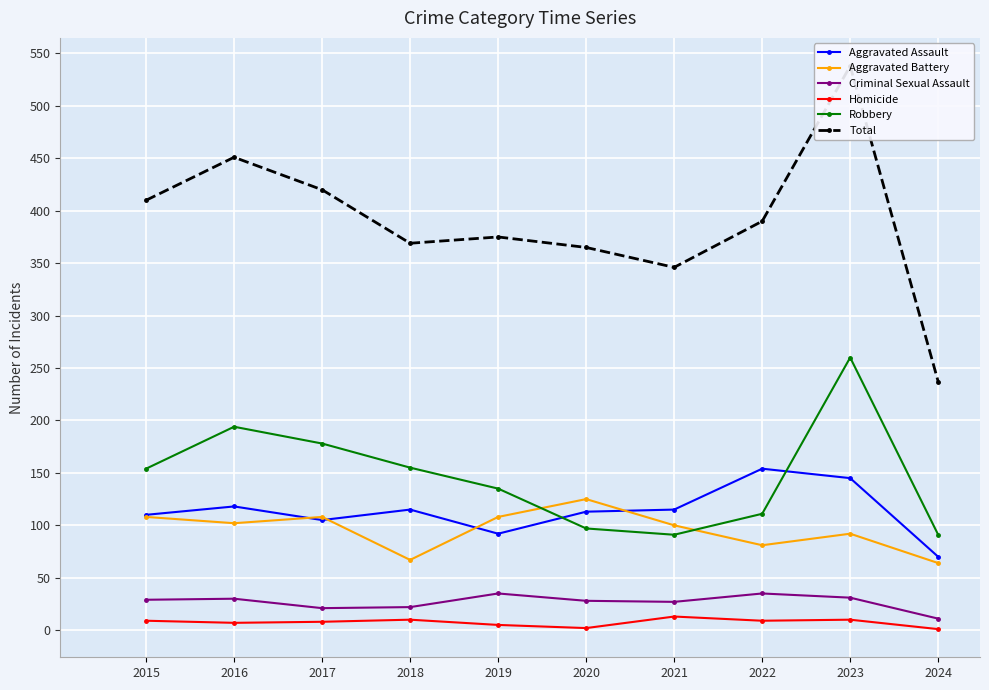

Which series changed the most between 2019 and 2024?

Total